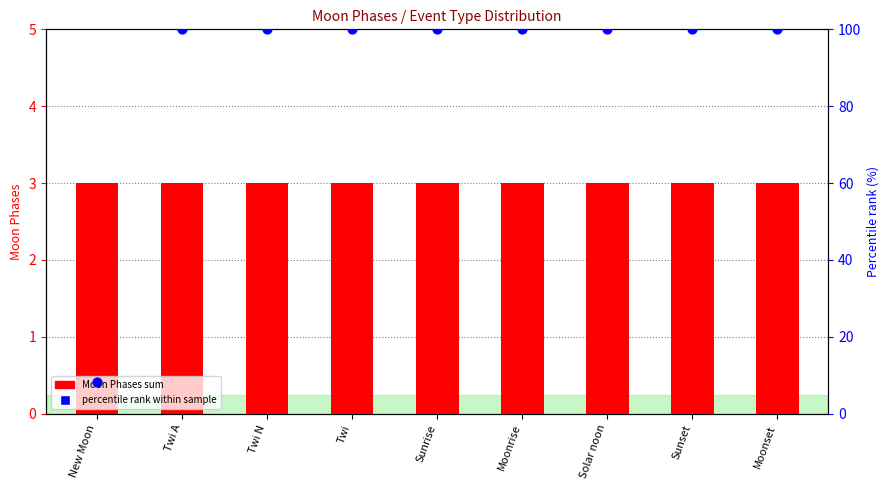

What is the total value across all series at Twi?

103.0